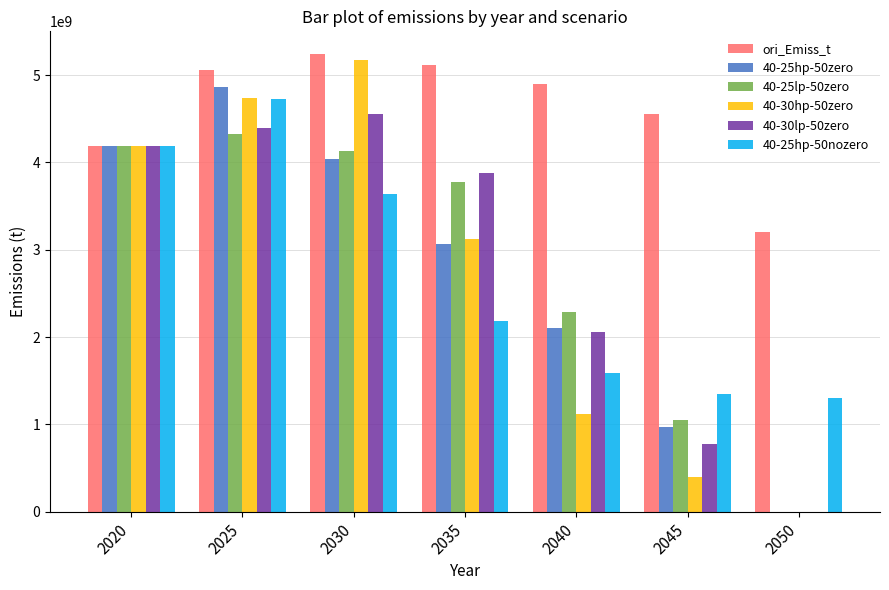

Between 2020 and 2035, which series saw the biggest shift?

40-25hp-50nozero